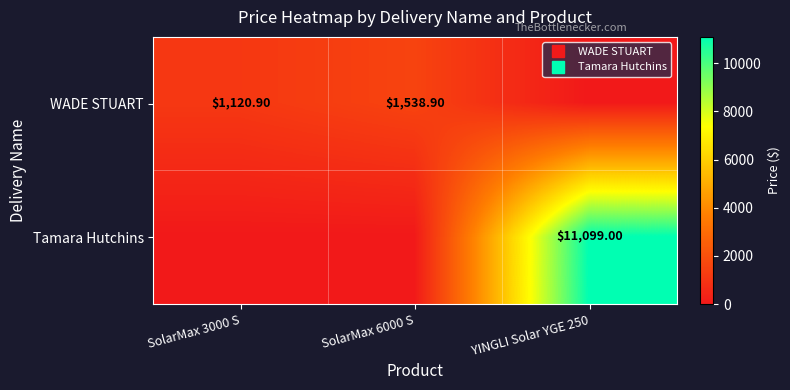

Rank the categories by Tamara Hutchins value from lowest to highest.

SolarMax 3000 S, SolarMax 6000 S, YINGLI Solar YGE 250